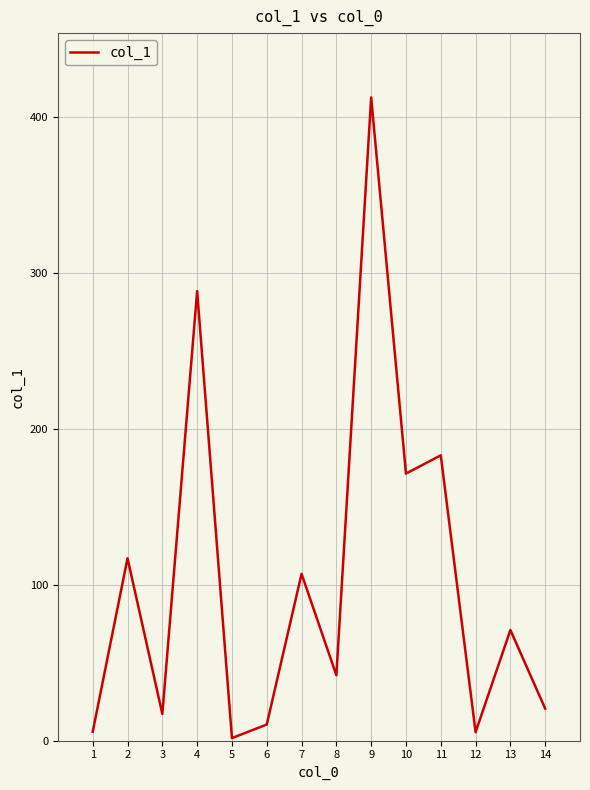

Is this an area chart (filled region under the line)?

No